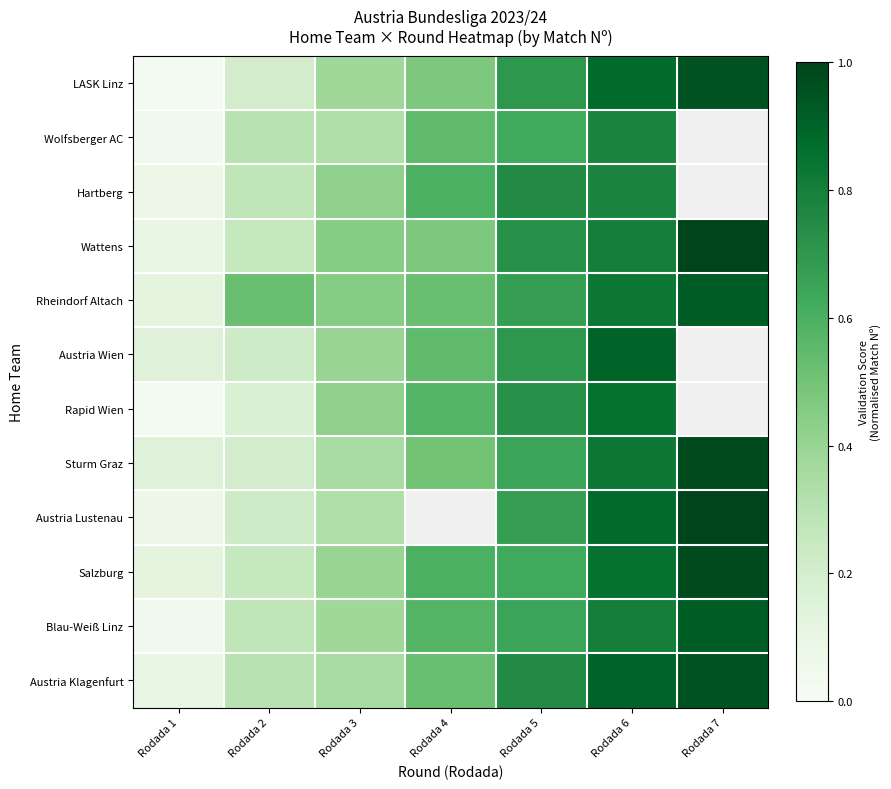

At which category is the sum across all series the highest?

Rodada 6